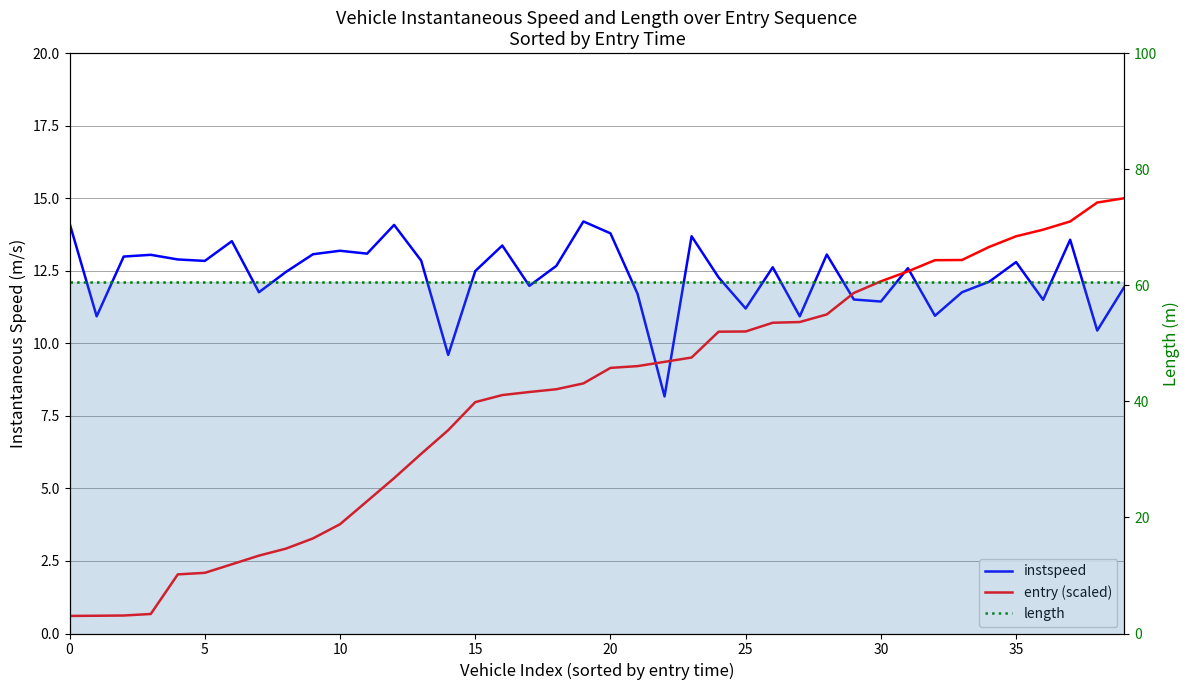

At how many categories does at least one series exceed 46?

40